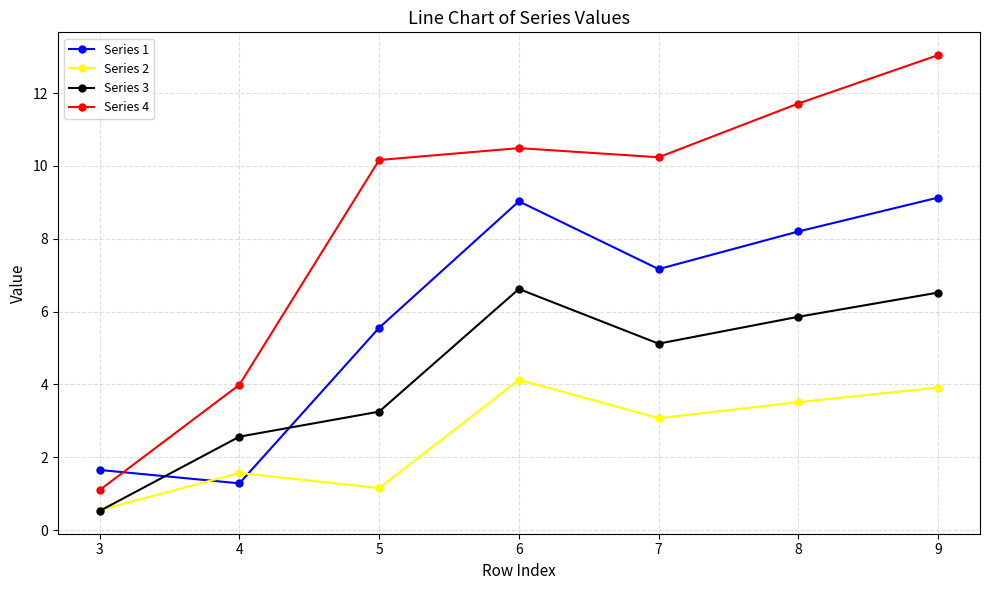

In Series 4, how many points are higher than both neighbors (excluding endpoints)?

1